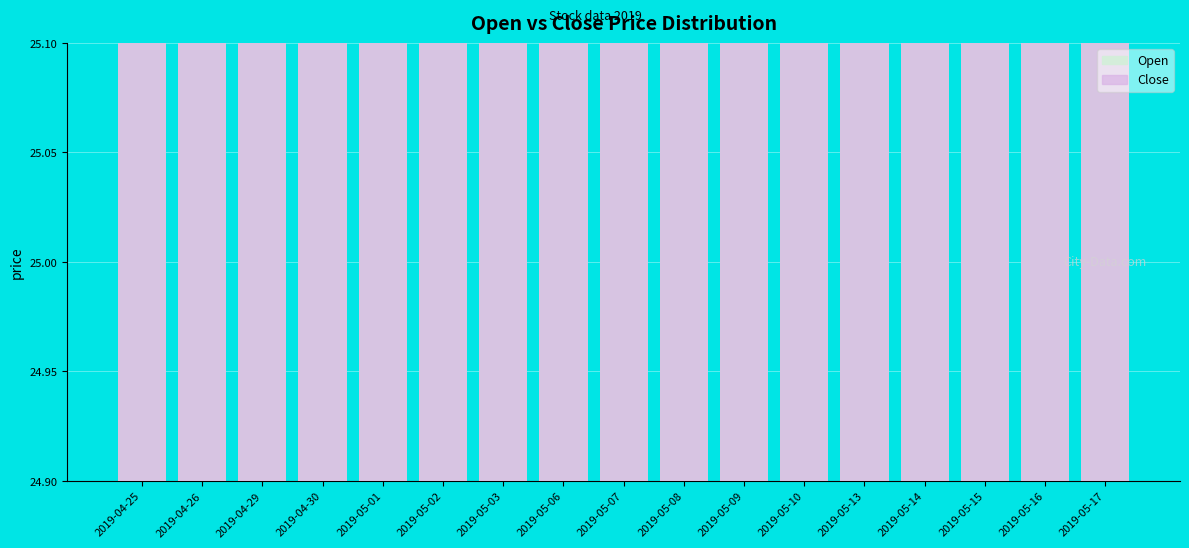

How many categories are shown in the chart?

17